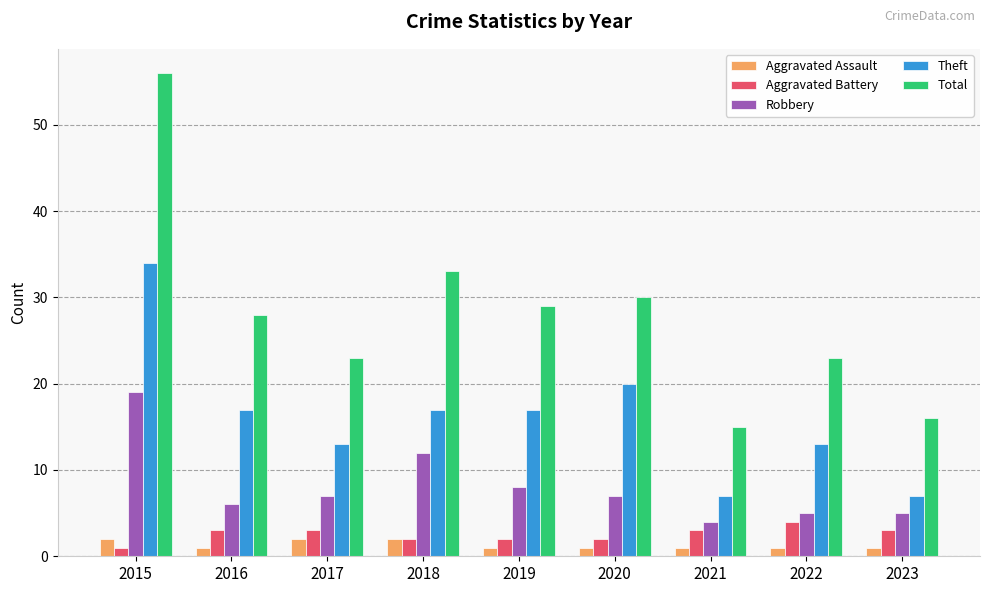

What is the difference between the maximum and second lowest values in the Aggravated Battery series?

2